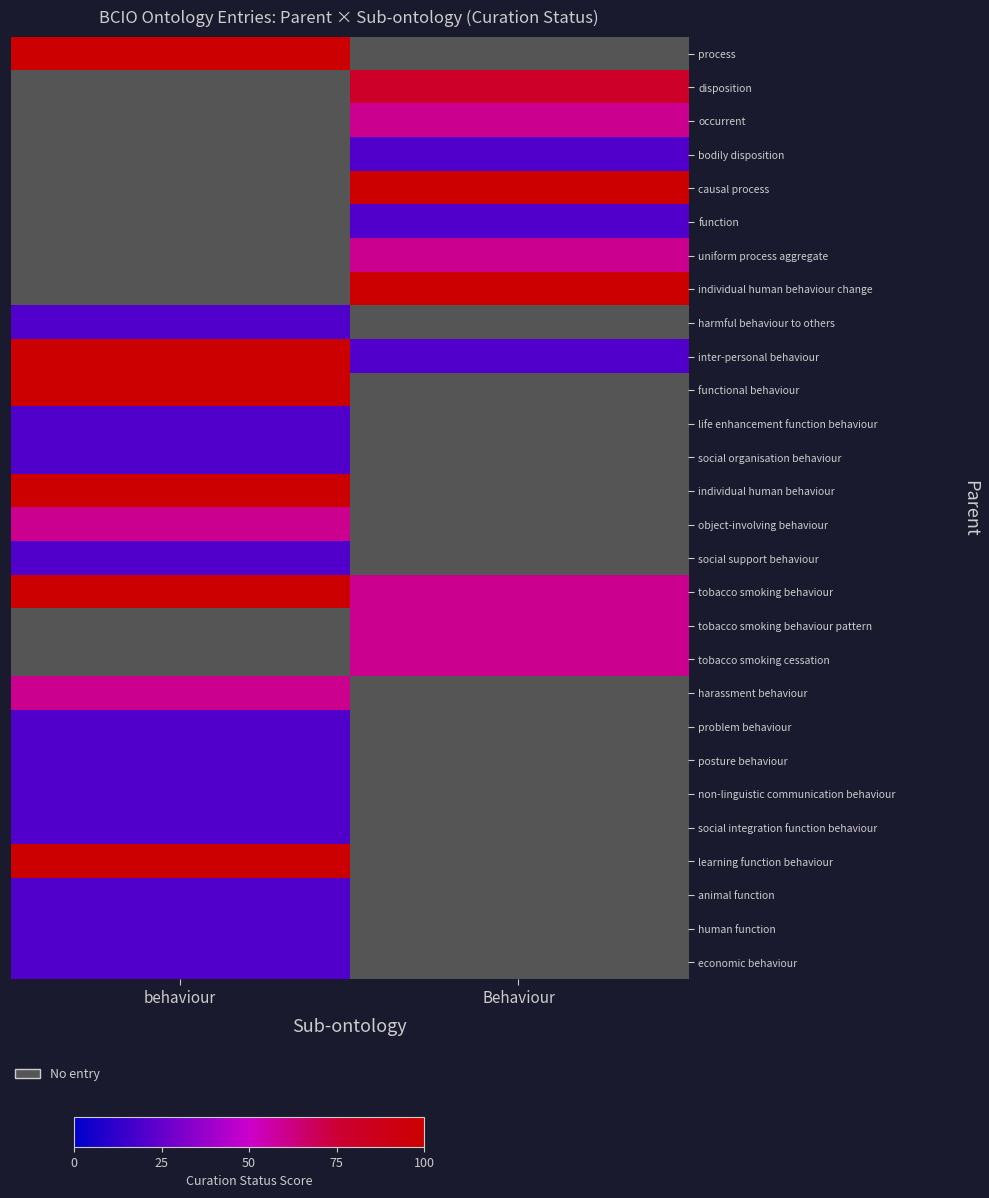

Rank the series at Behaviour from lowest to highest value.

bodily disposition, occurrent, process, function, inter-personal behaviour, uniform process aggregate, tobacco smoking behaviour, tobacco smoking behaviour pattern, tobacco smoking cessation, disposition, causal process, individual human behaviour change, harmful behaviour to others, functional behaviour, life enhancement function behaviour, social organisation behaviour, individual human behaviour, object-involving behaviour, social support behaviour, harassment behaviour, problem behaviour, posture behaviour, non-linguistic communication behaviour, social integration function behaviour, learning function behaviour, animal function, human function, economic behaviour